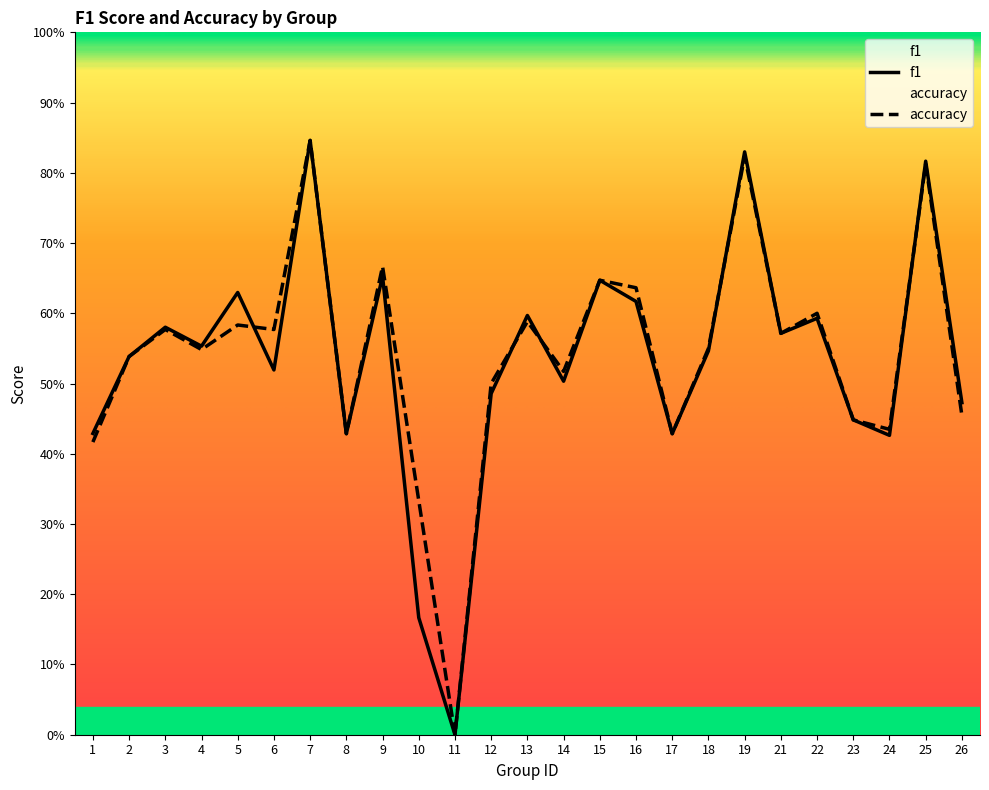

What is the sum of the f1 values at 16 and 21?

1.2